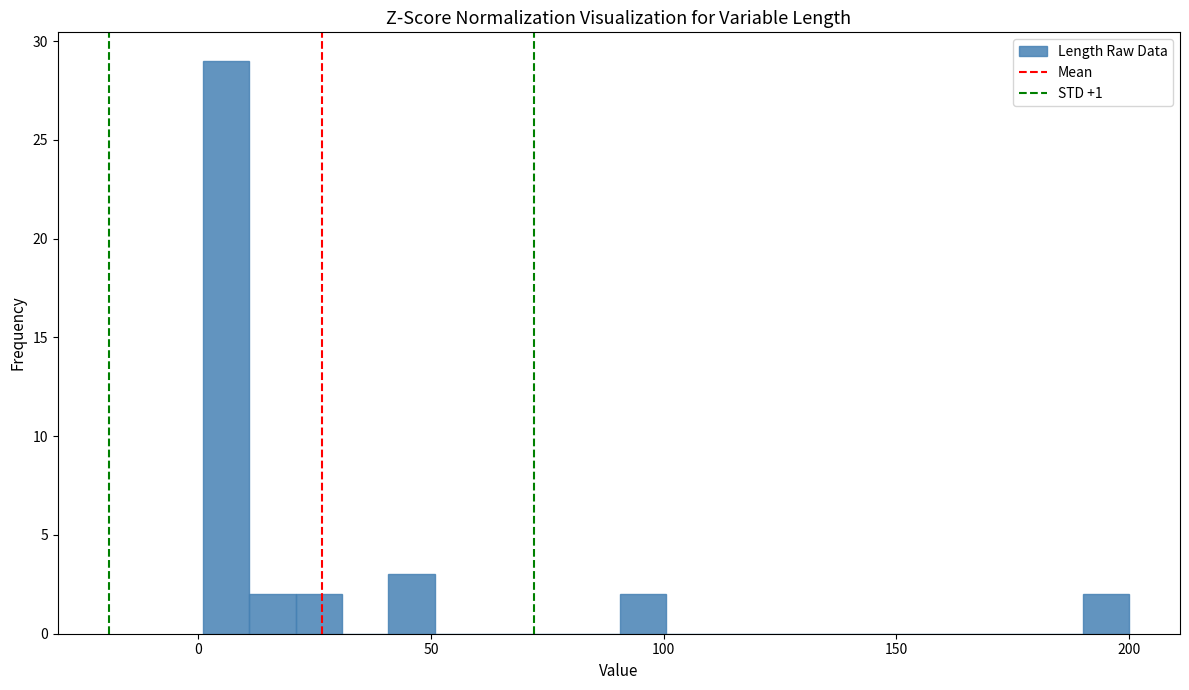

Around what value on the x-axis is the tallest bar? Give the approximate position of its centre, as read against the axis.

5